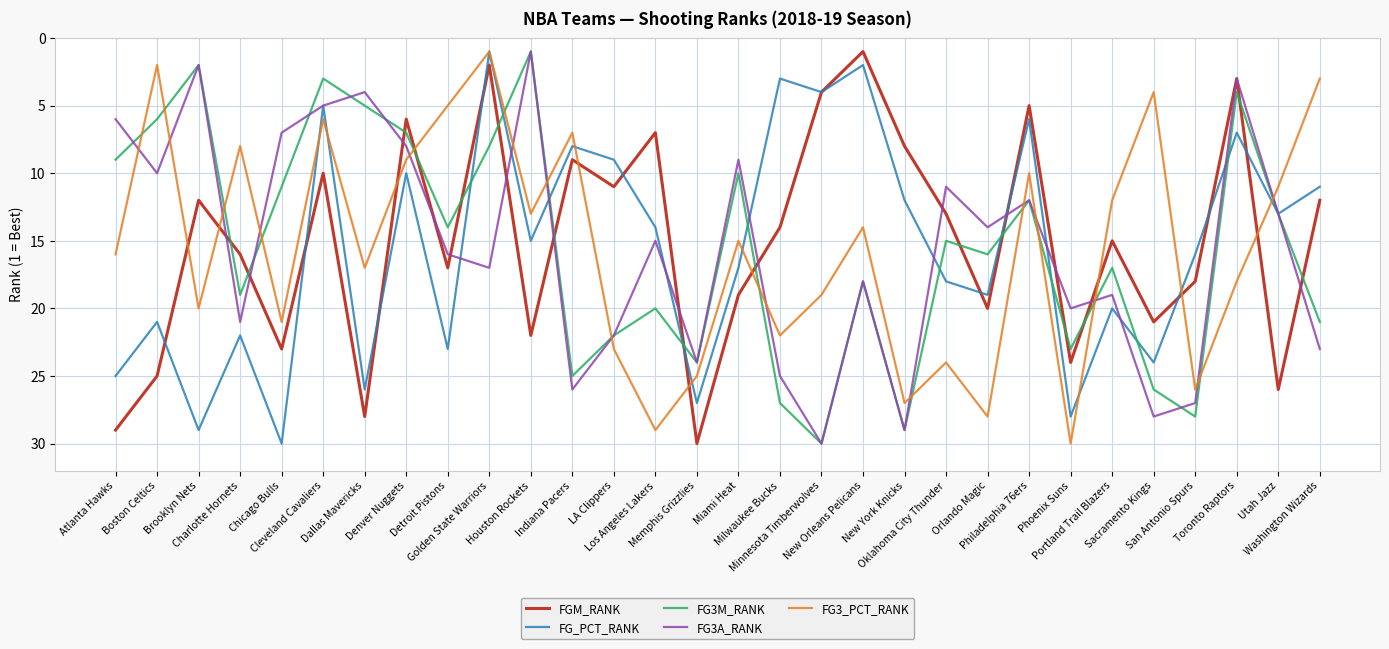

True or false: FG3M_RANK has more than 2 points higher than both neighbors.

True